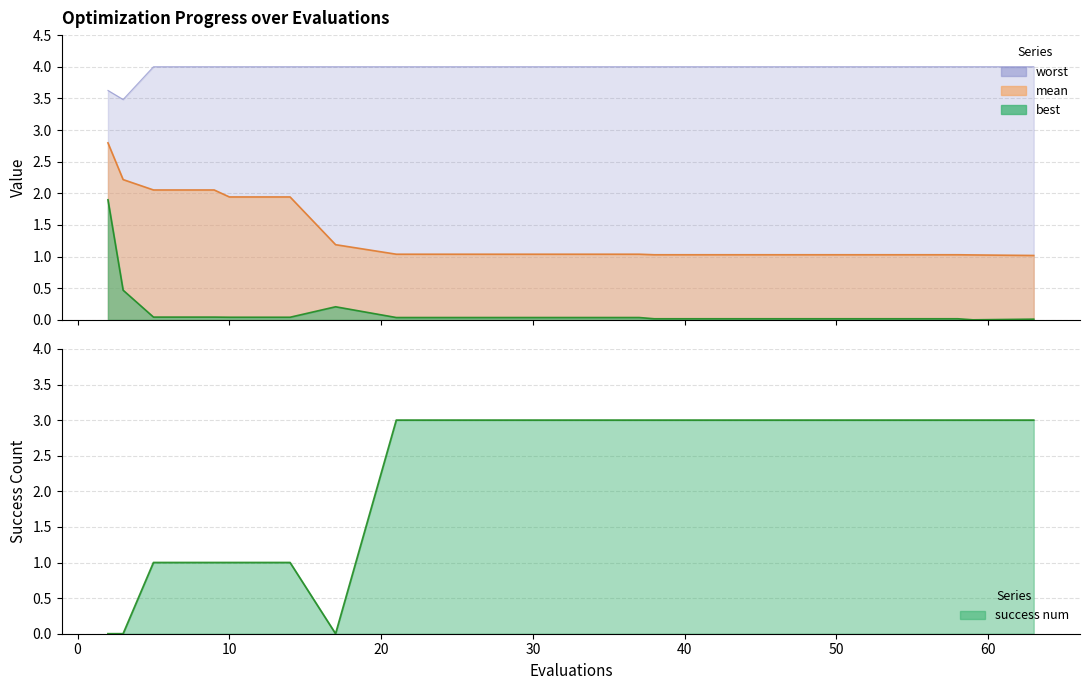

Reading left to right, list all the values displayed in this chart.

mean: 2=2.8	3=2.2	5=2.1	9=2.1	10=1.9	14=1.9	17=1.2	21=1.0	25=1.0	29=1.0	33=1.0	37=1.0	38=1.0	42=1.0	46=1.0	50=1.0	54=1.0	58=1.0	59=1.0	63=1.0
best: 2=1.9	3=0.5	5=0.0	9=0.0	10=0.0	14=0.0	17=0.2	21=0.0	25=0.0	29=0.0	33=0.0	37=0.0	38=0.0	42=0.0	46=0.0	50=0.0	54=0.0	58=0.0	59=0.0	63=0.0
worst: 2=3.6	3=3.5	5=4.0	9=4.0	10=4.0	14=4.0	17=4.0	21=4.0	25=4.0	29=4.0	33=4.0	37=4.0	38=4.0	42=4.0	46=4.0	50=4.0	54=4.0	58=4.0	59=4.0	63=4.0
success num: 2=0.0	3=0.0	5=1.0	9=1.0	10=1.0	14=1.0	17=0.0	21=3.0	25=3.0	29=3.0	33=3.0	37=3.0	38=3.0	42=3.0	46=3.0	50=3.0	54=3.0	58=3.0	59=3.0	63=3.0